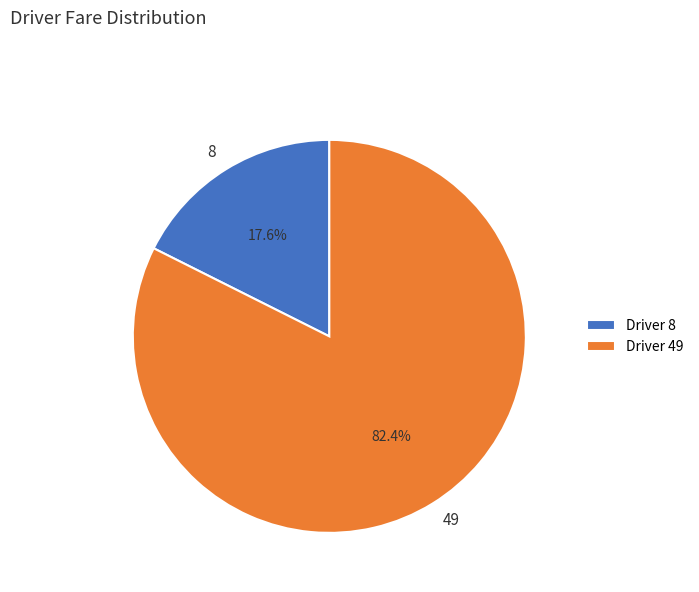

Is there a majority slice in this chart?

Yes